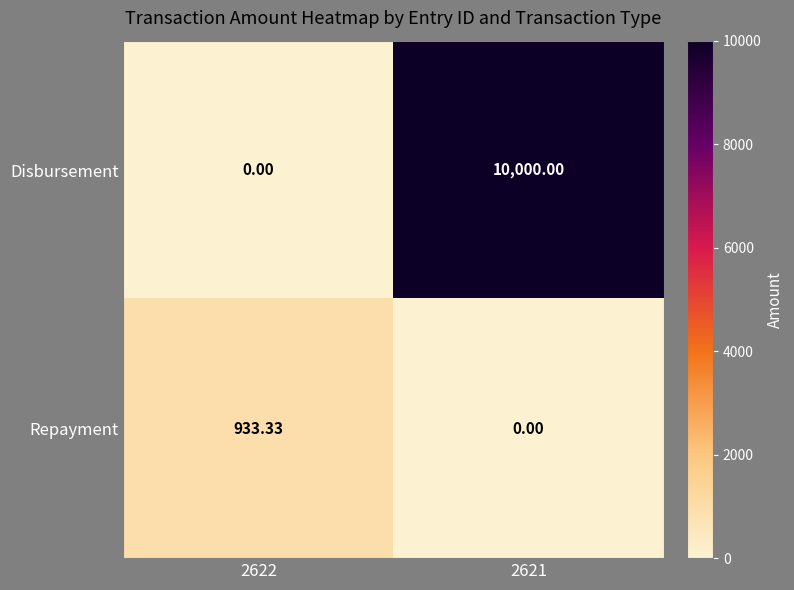

At 2622, list the series in order from largest to smallest.

Repayment, Disbursement